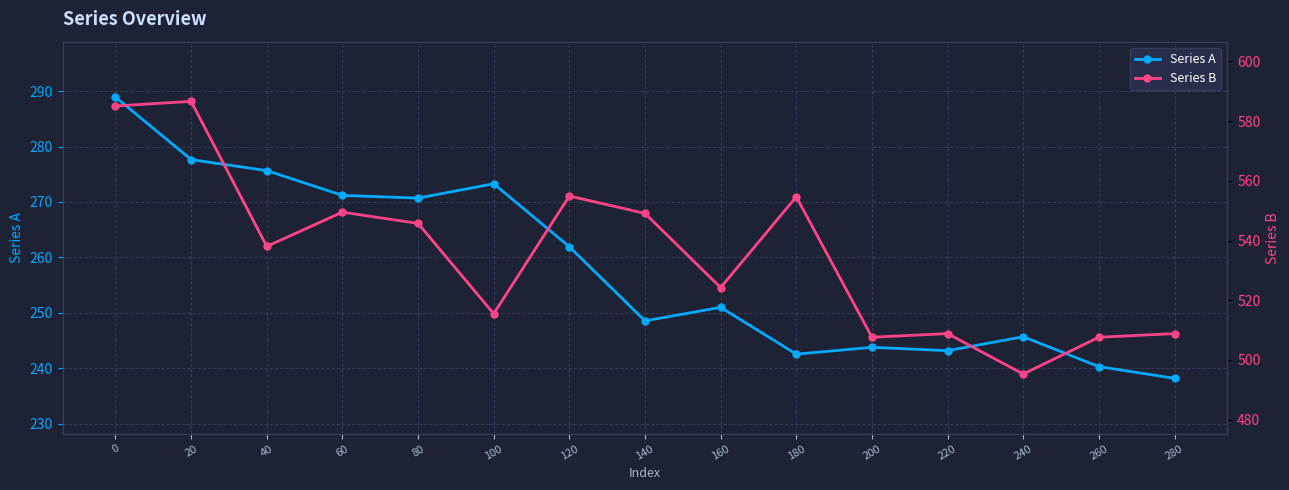

How many lines are shown in the chart?

2